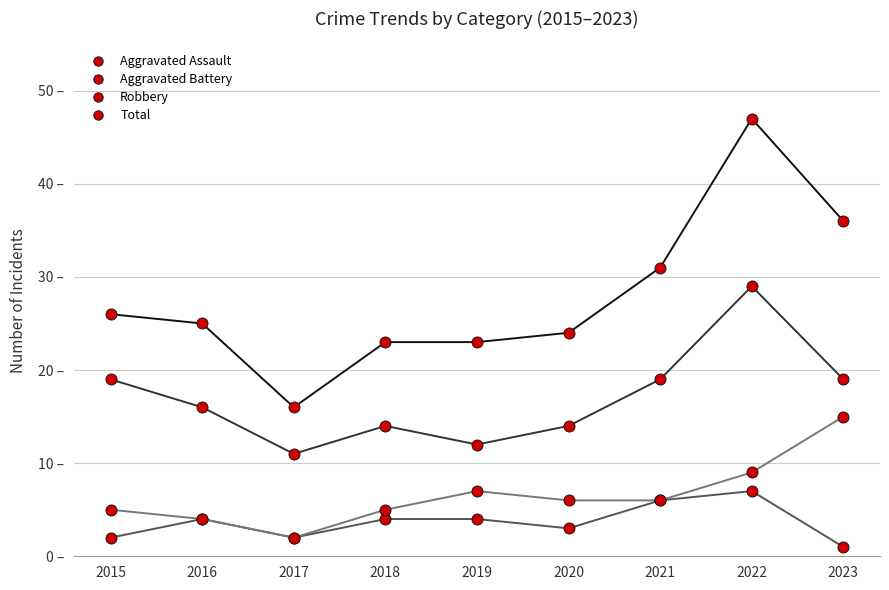

Which series has the widest spread of values?

Total